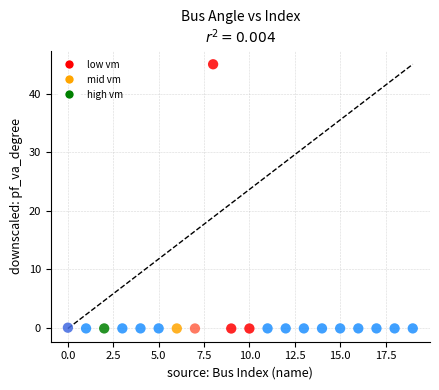

What is the range of X values (max minus min)?

19.0